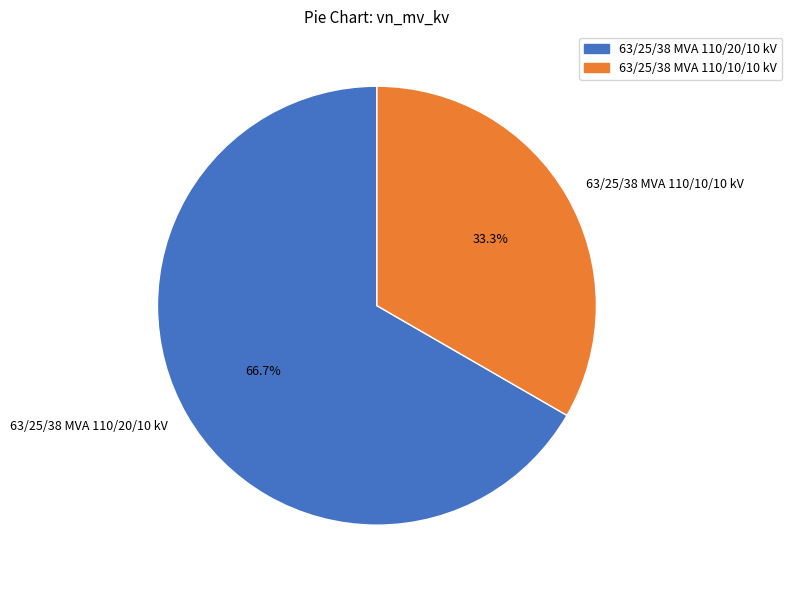

To the nearest percent, what is the difference between the largest and smallest slice percentages?

33%